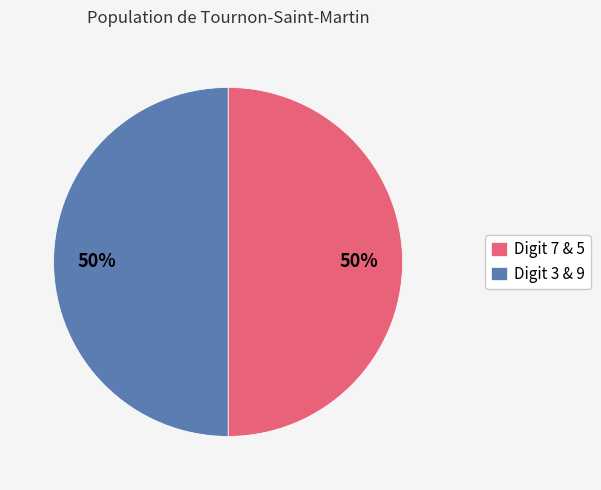

Is the sum of Digit 7 & 5 and Digit 3 & 9 greater than half?

Yes